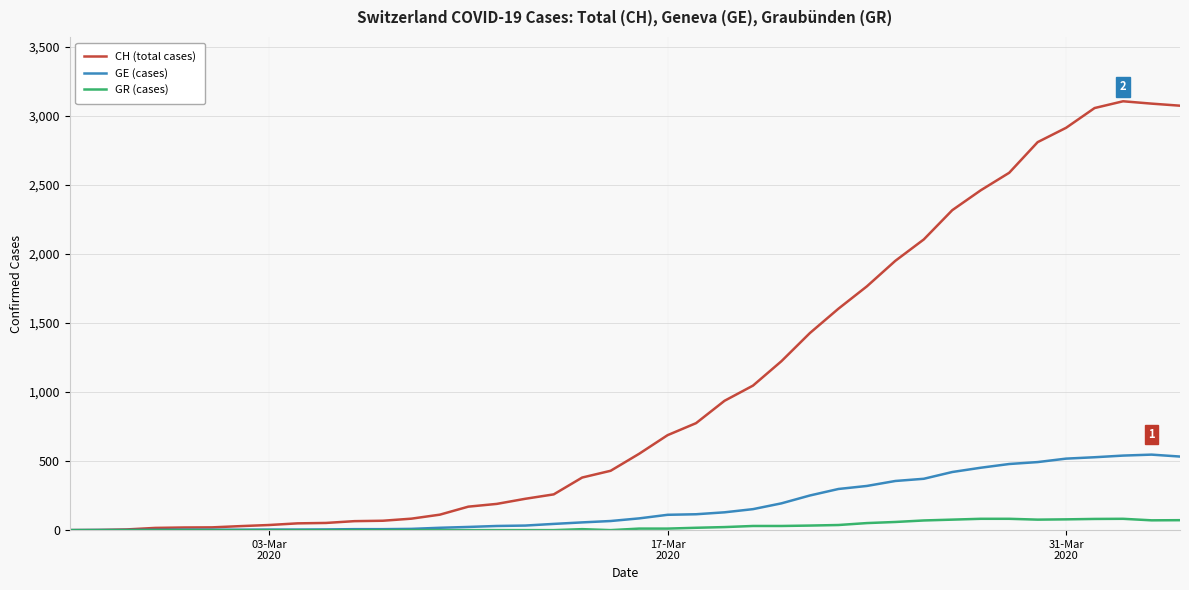

Which series has the widest spread of values?

CH (total cases)